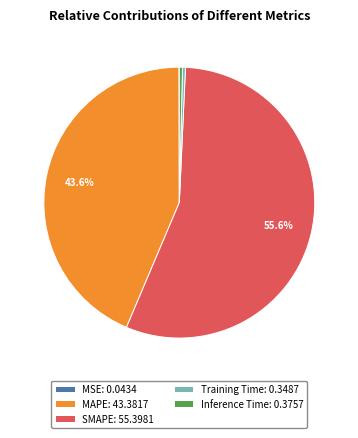

What percentage is the SMAPE slice, to the nearest percent?

56%